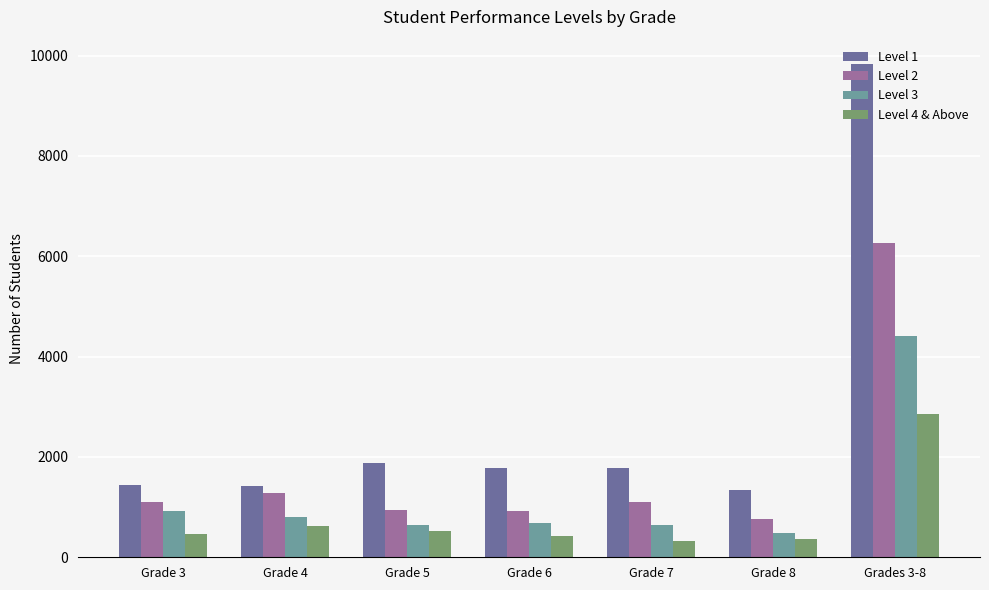

The value of Level 4 & Above at Grade 4 is 618. True or false?

True